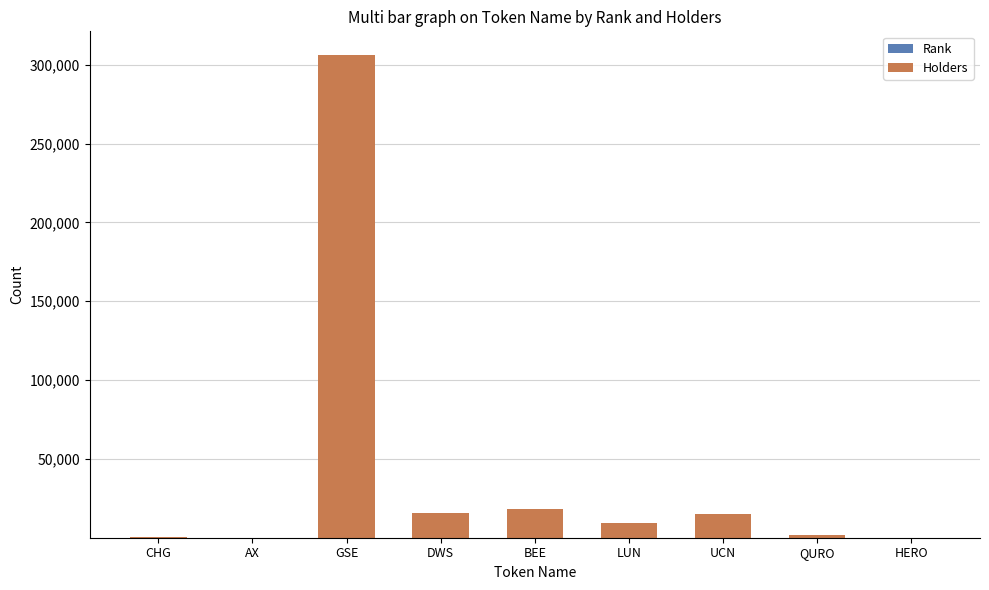

At which category is the sum across all series the highest?

GSE